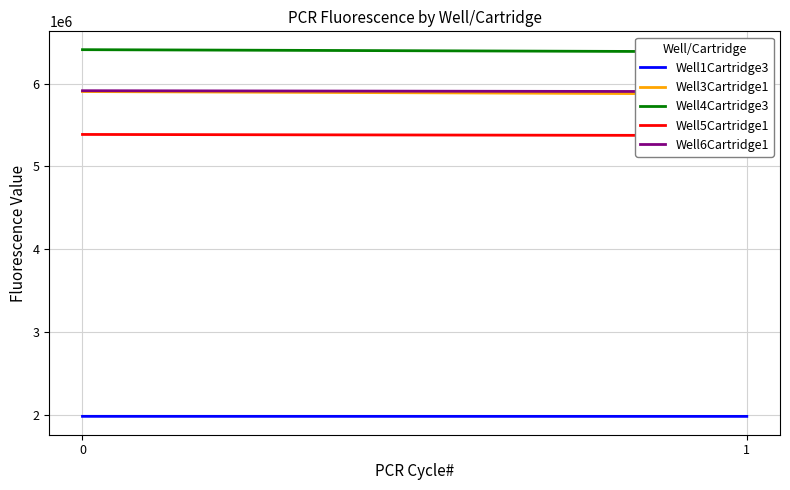

Is the value of Well3Cartridge1 at 1 greater than the value of Well4Cartridge3 at 0?

No